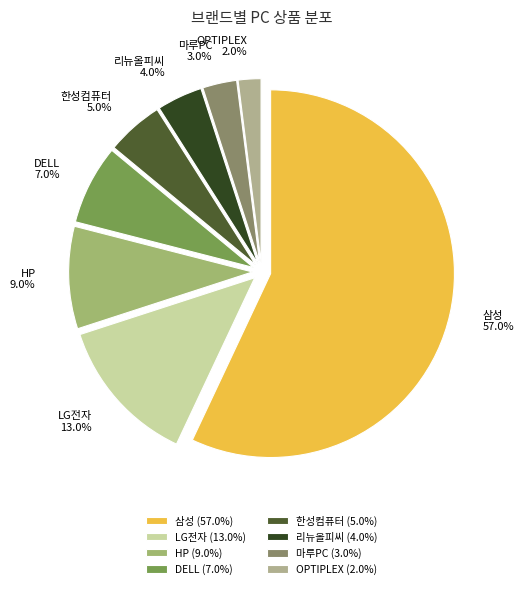

Rank the categories by value from highest to lowest.

삼성, LG전자, HP, DELL, 한성컴퓨터, 리뉴올피씨, 마루PC, OPTIPLEX